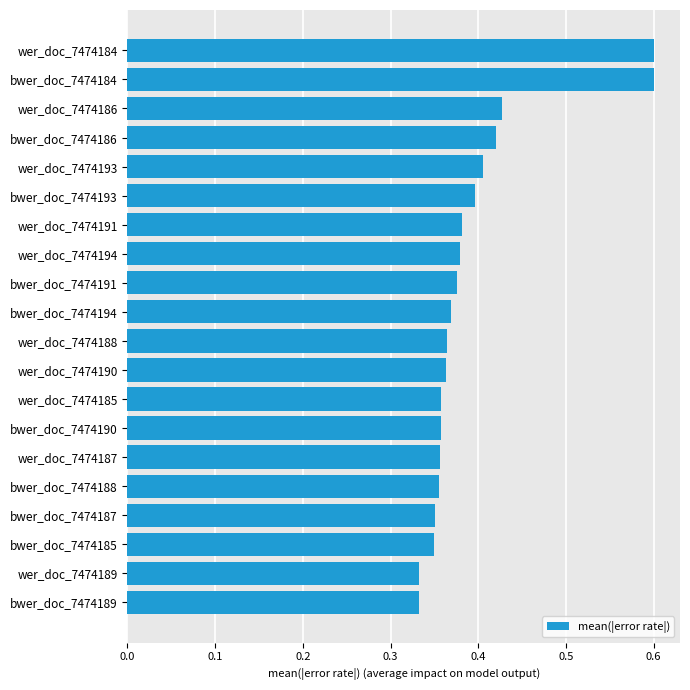

What is the maximum value shown in the chart?

0.6